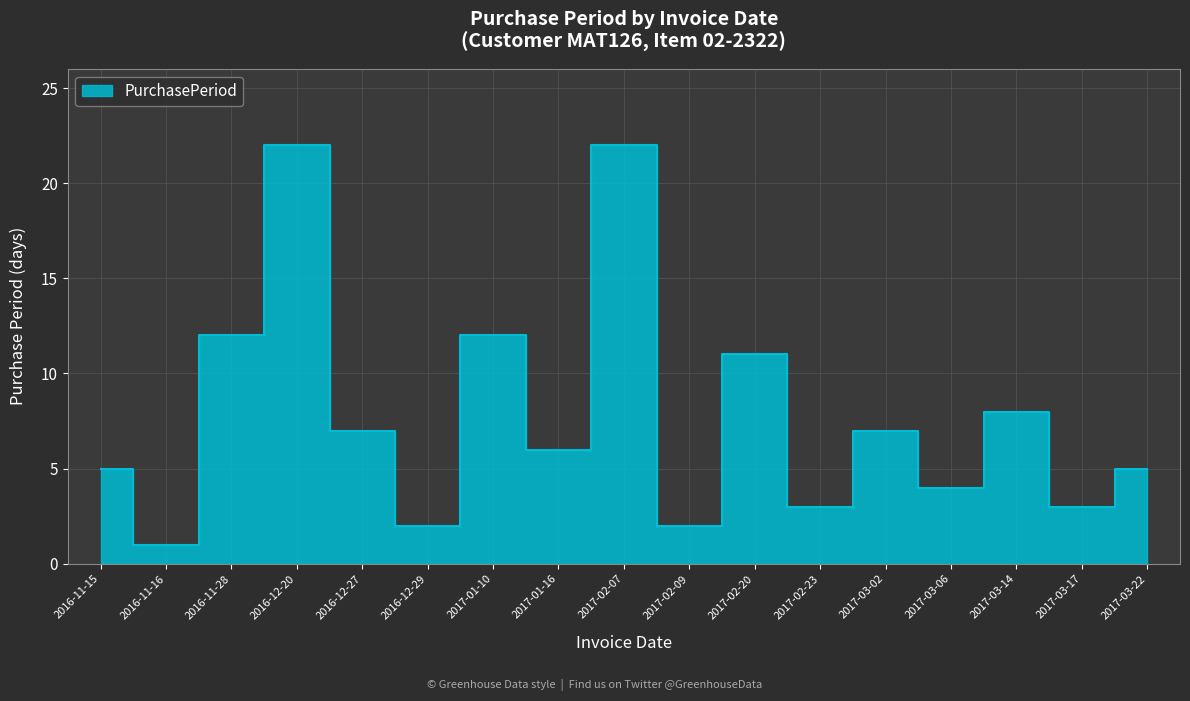

The value at 2016-12-20 is 30. True or false?

False